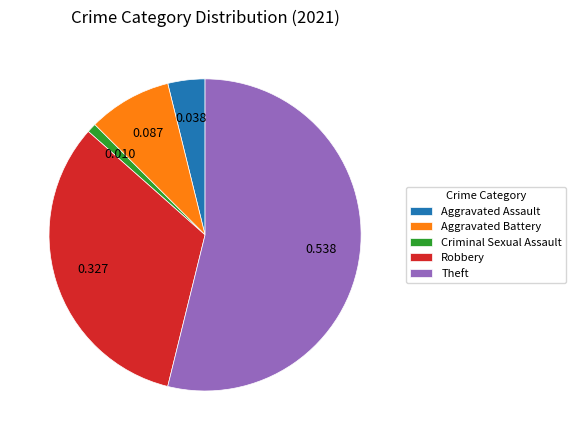

Does Robbery represent more than half of the total?

No